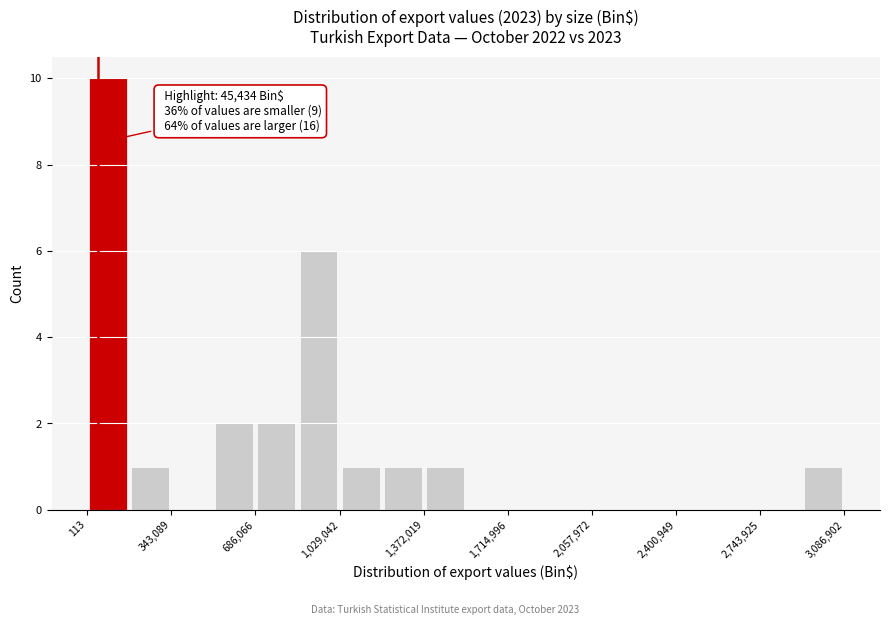

Around what value on the x-axis is the tallest bar? Give the approximate position of its centre, as read against the axis.

100000